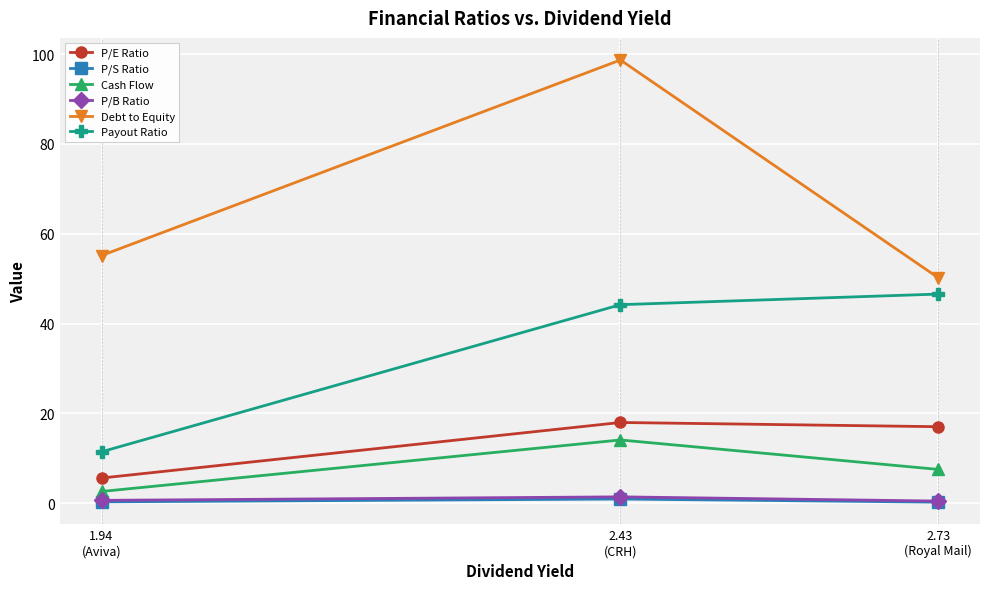

Which series has the largest total across all categories?

Debt to Equity